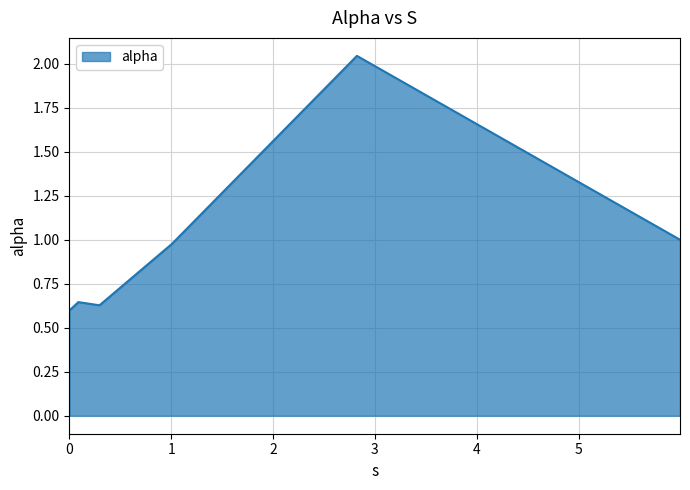

What is the difference between the maximum and minimum values?

1.4